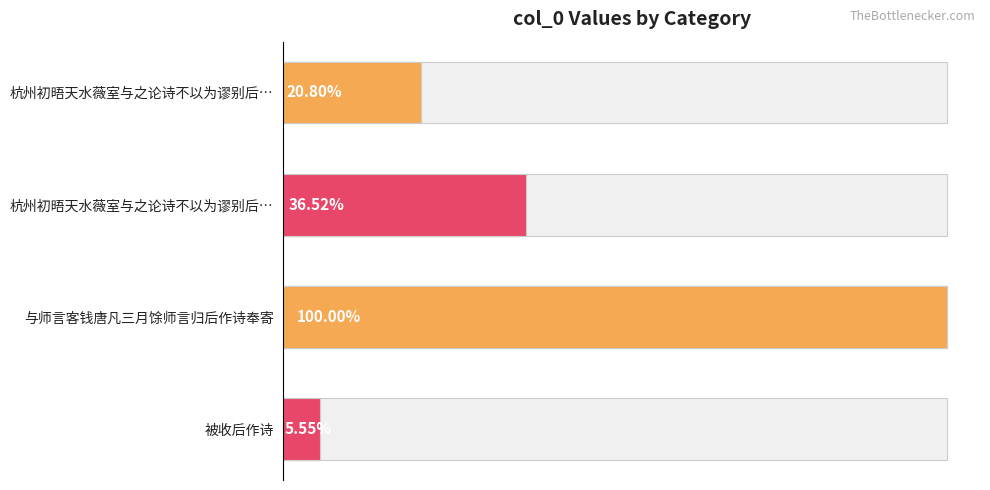

The value at 杭州初晤天水薇室与之论诗不以为谬别后… is 68245. True or false?

False